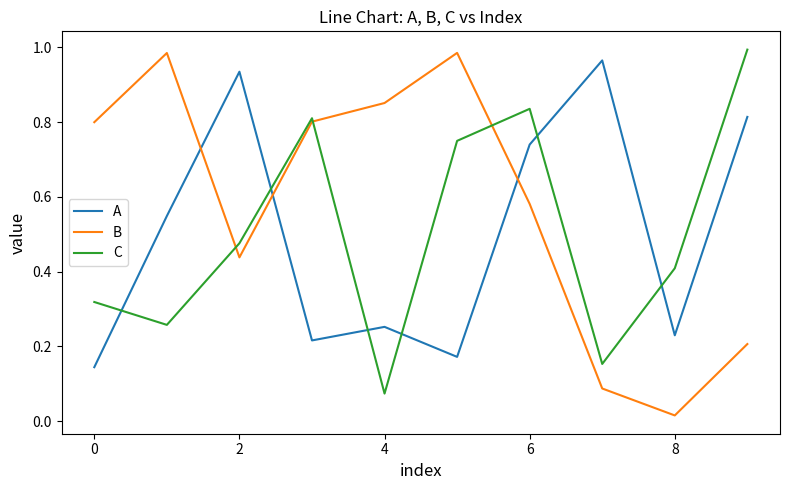

Count the number of categories in the chart.

10